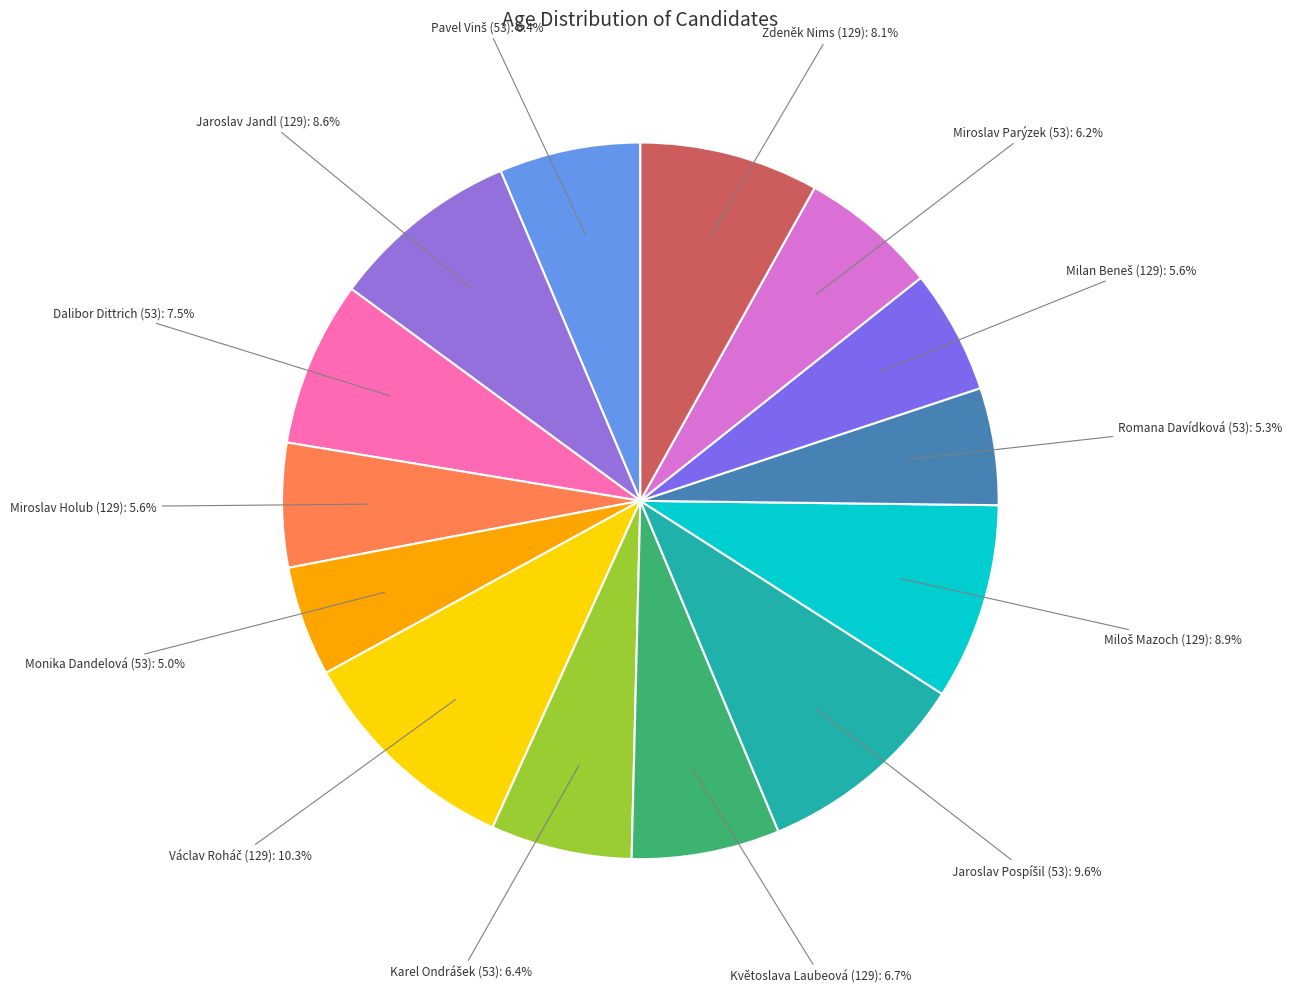

What is the total percentage of Miroslav Holub (129) and Monika Dandelová (53)?

10.6%